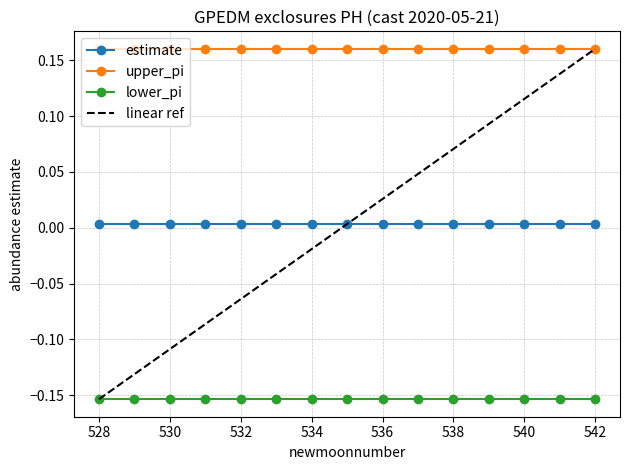

True or false: lower_pi and estimate cross at least once.

False